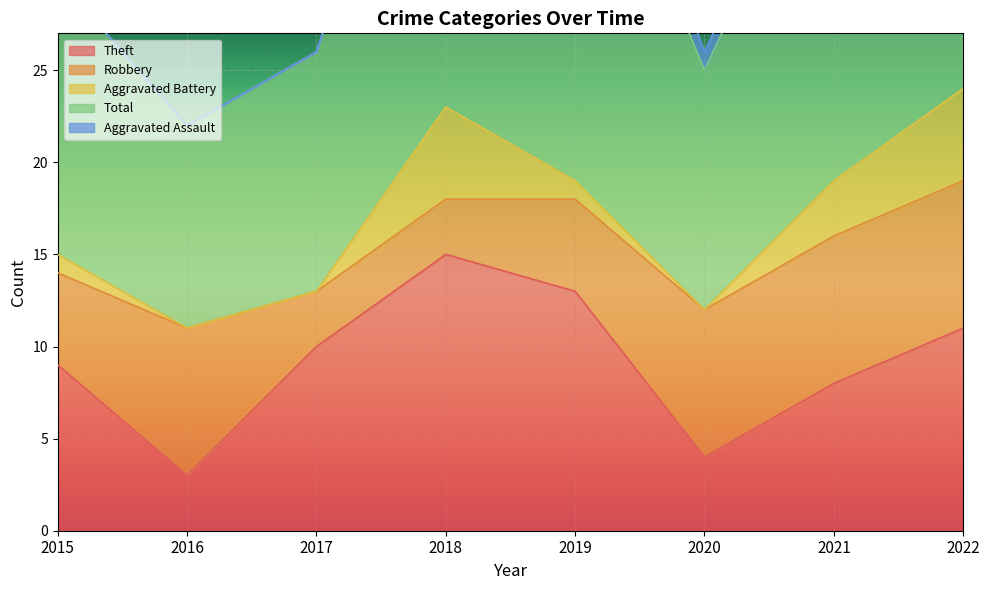

What is the value of the Robbery point at the 5th from the left?

5